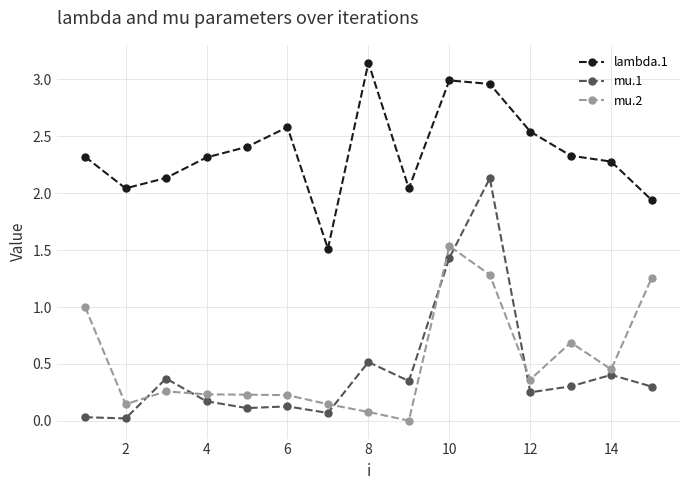

Which series has the largest total across all categories?

lambda.1